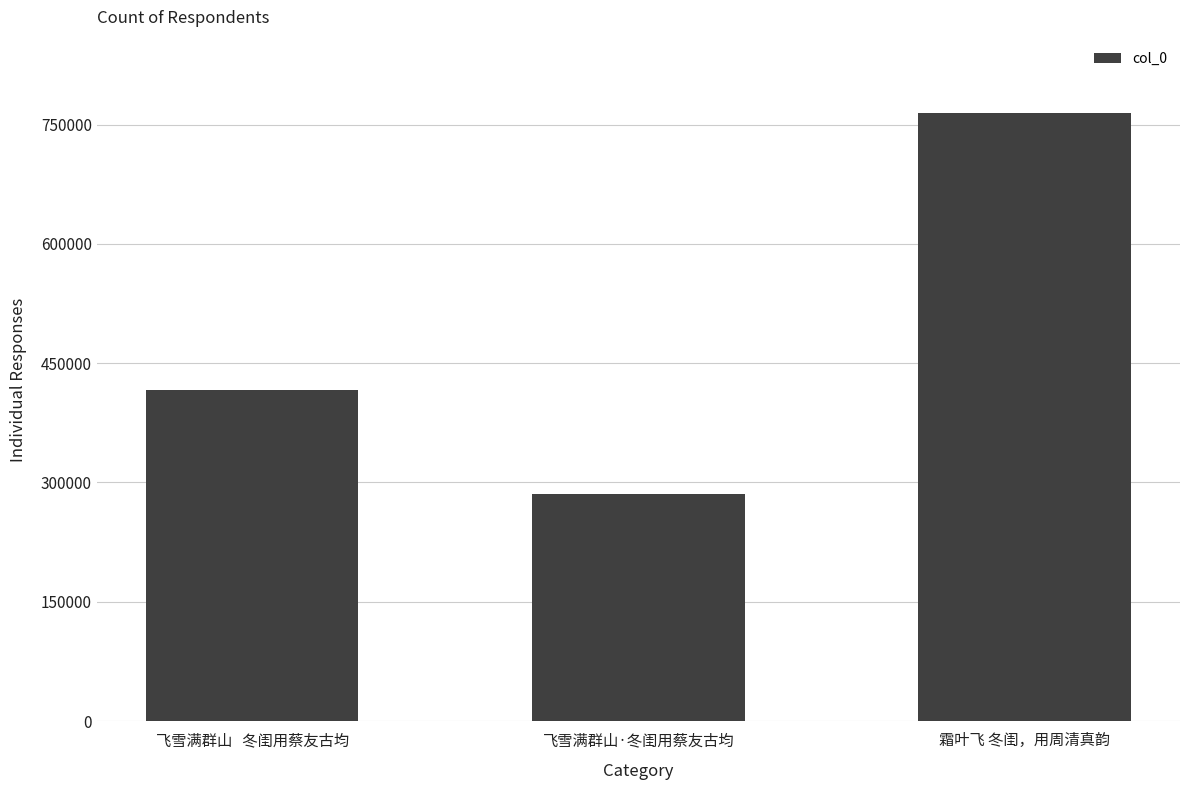

What is the value of the 1st bar from the left?

416492